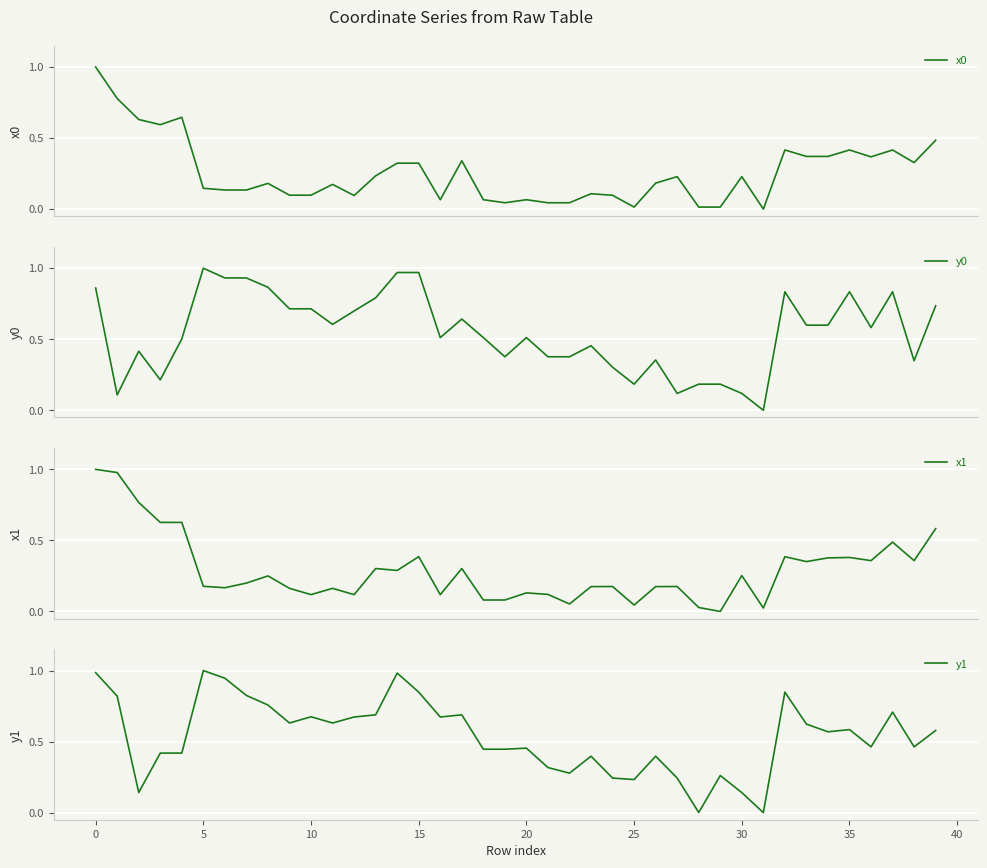

What is the highest value of the x0 series?

1.0